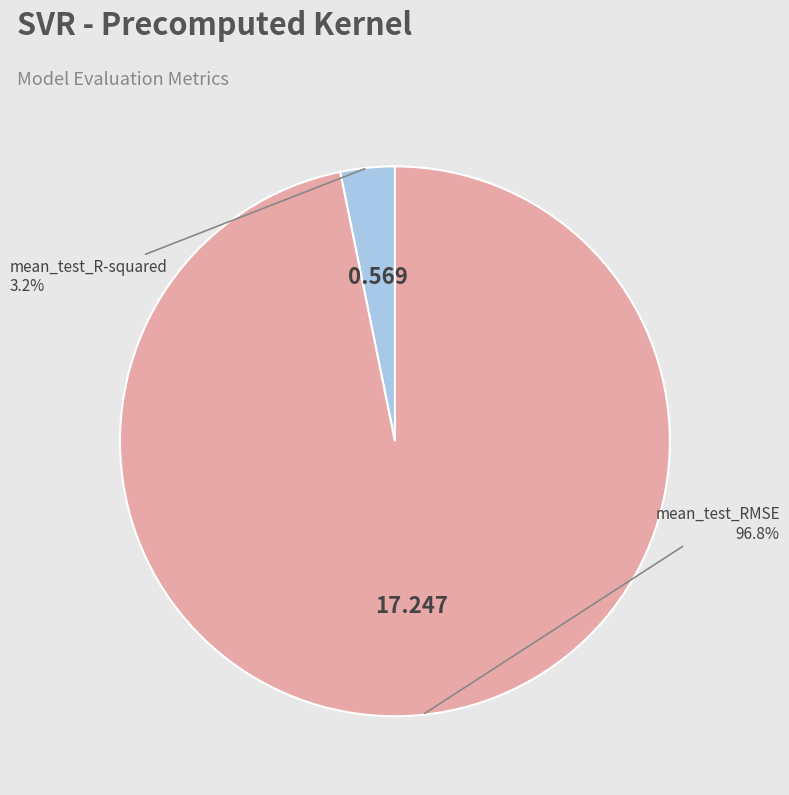

Is there any slice that represents more than half of the pie?

Yes